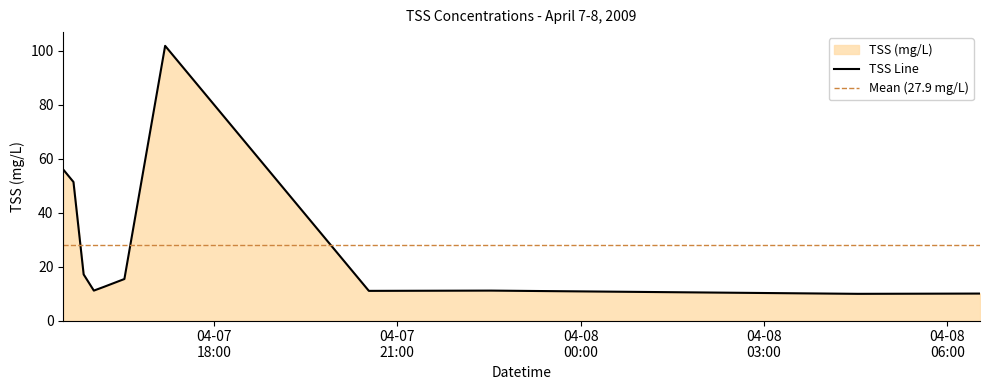

At which category does the chart reach its peak across all series?

2009-04-07 17:12:00